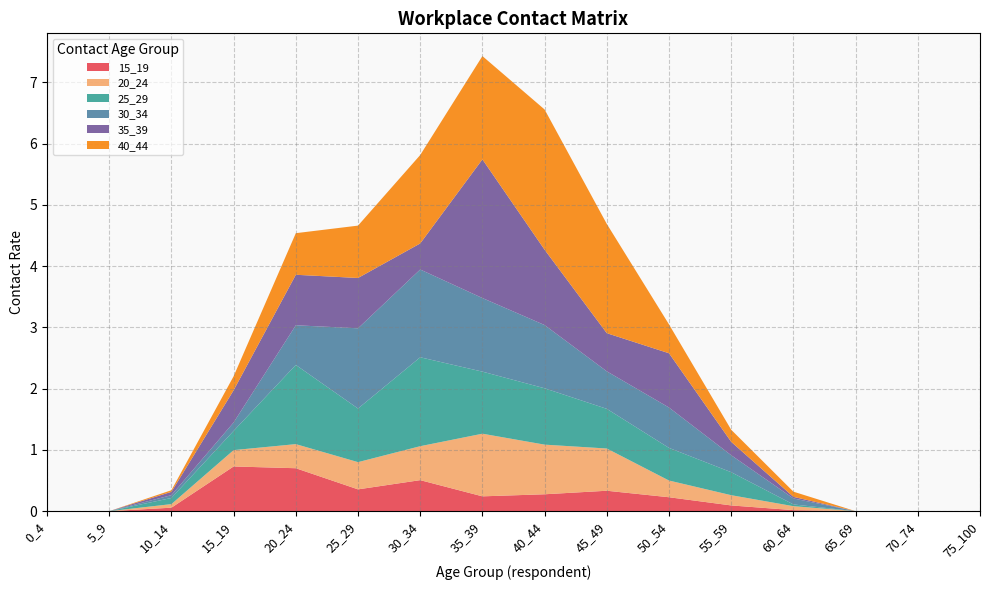

Reading left to right, list all the values displayed in this chart.

15_19: 0_4=0.0	5_9=0.0	10_14=0.1	15_19=0.7	20_24=0.7	25_29=0.4	30_34=0.5	35_39=0.2	40_44=0.3	45_49=0.3	50_54=0.2	55_59=0.1	60_64=0.0	65_69=0.0	70_74=0.0	75_100=0.0
20_24: 0_4=0.0	5_9=0.0	10_14=0.1	15_19=0.3	20_24=0.4	25_29=0.4	30_34=0.6	35_39=1.0	40_44=0.8	45_49=0.7	50_54=0.3	55_59=0.2	60_64=0.1	65_69=0.0	70_74=0.0	75_100=0.0
25_29: 0_4=0.0	5_9=0.0	10_14=0.1	15_19=0.3	20_24=1.3	25_29=0.9	30_34=1.5	35_39=1.0	40_44=0.9	45_49=0.6	50_54=0.5	55_59=0.4	60_64=0.0	65_69=0.0	70_74=0.0	75_100=0.0
30_34: 0_4=0.0	5_9=0.0	10_14=0.0	15_19=0.1	20_24=0.6	25_29=1.3	30_34=1.4	35_39=1.2	40_44=1.0	45_49=0.6	50_54=0.7	55_59=0.3	60_64=0.1	65_69=0.0	70_74=0.0	75_100=0.0
35_39: 0_4=0.0	5_9=0.0	10_14=0.1	15_19=0.5	20_24=0.8	25_29=0.8	30_34=0.4	35_39=2.3	40_44=1.2	45_49=0.6	50_54=0.9	55_59=0.2	60_64=0.0	65_69=0.0	70_74=0.0	75_100=0.0
40_44: 0_4=0.0	5_9=0.0	10_14=0.0	15_19=0.2	20_24=0.7	25_29=0.9	30_34=1.4	35_39=1.7	40_44=2.3	45_49=1.8	50_54=0.5	55_59=0.2	60_64=0.1	65_69=0.0	70_74=0.0	75_100=0.0